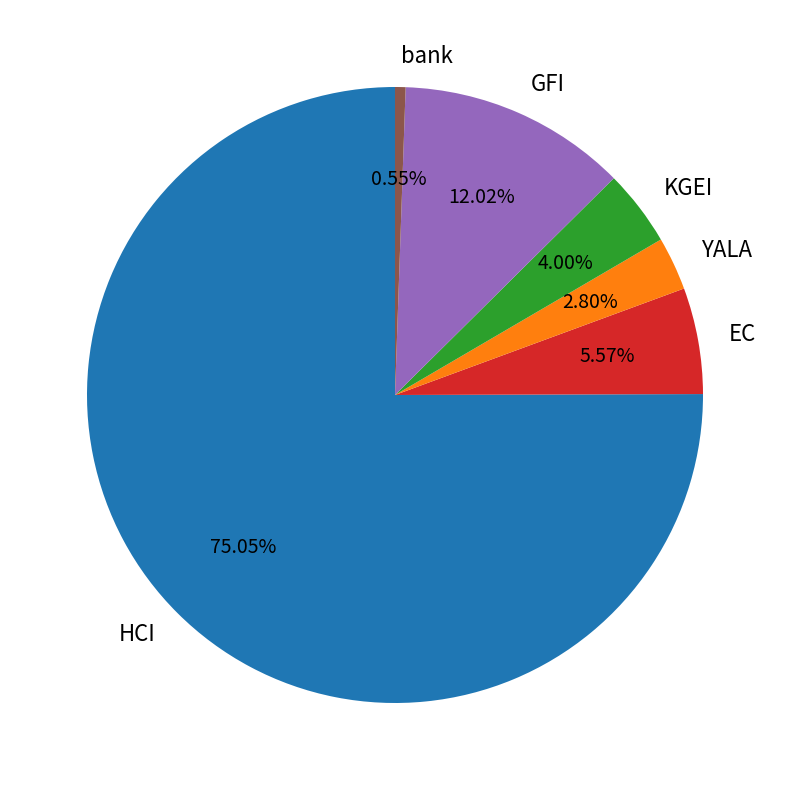

Between KGEI and YALA, which is larger?

KGEI